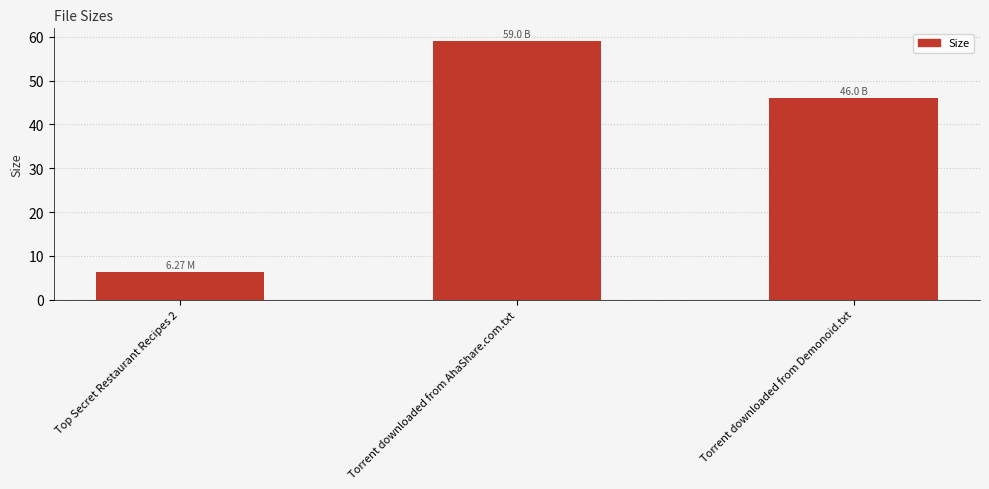

Rank the categories by value from lowest to highest.

Top Secret Restaurant Recipes 2, Torrent downloaded from Demonoid.txt, Torrent downloaded from AhaShare.com.txt